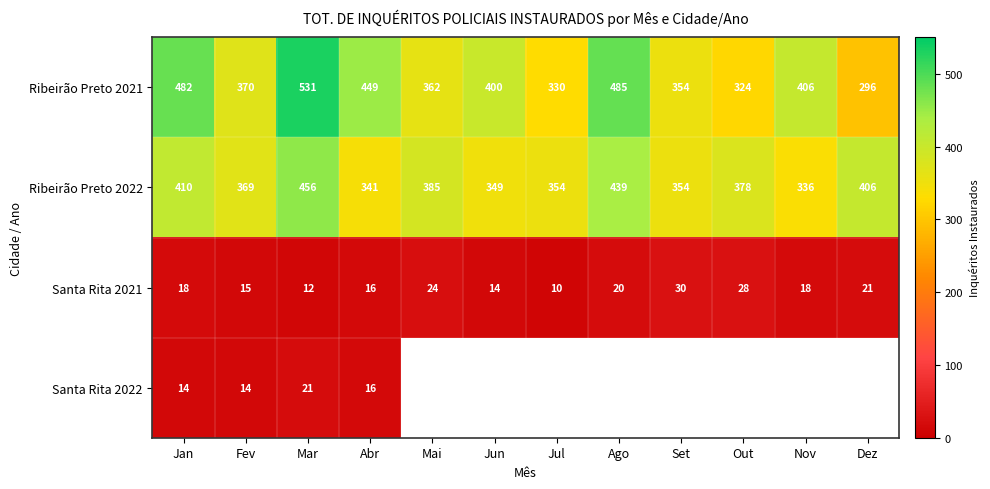

What is the spread (max minus min) of values at Jan?

468